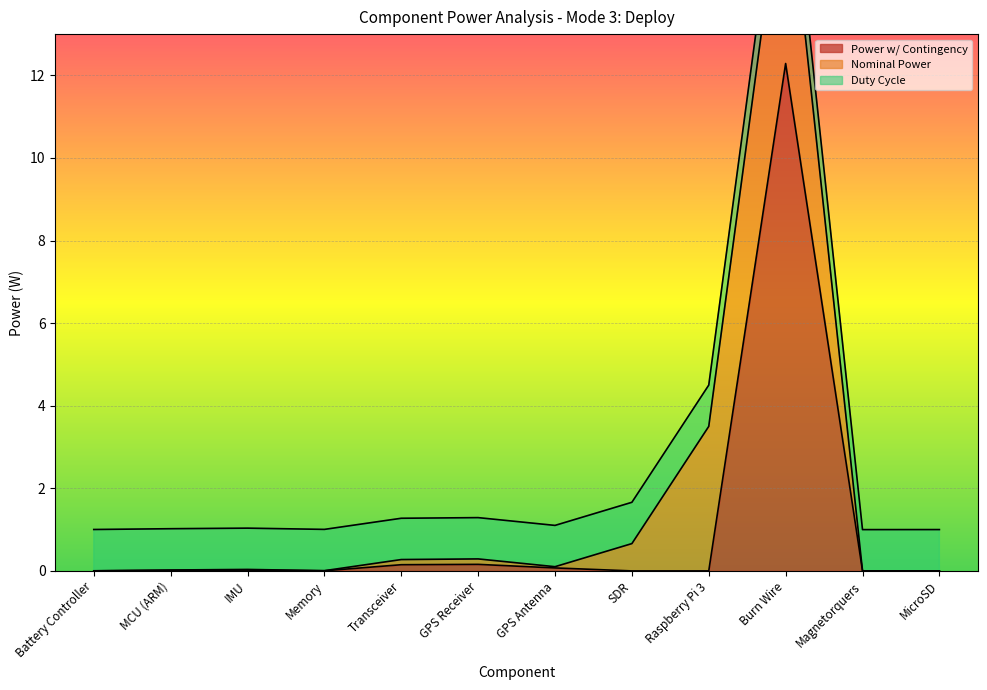

What is the value of the Power w/ Contingency point at the 7th from the left?

0.1